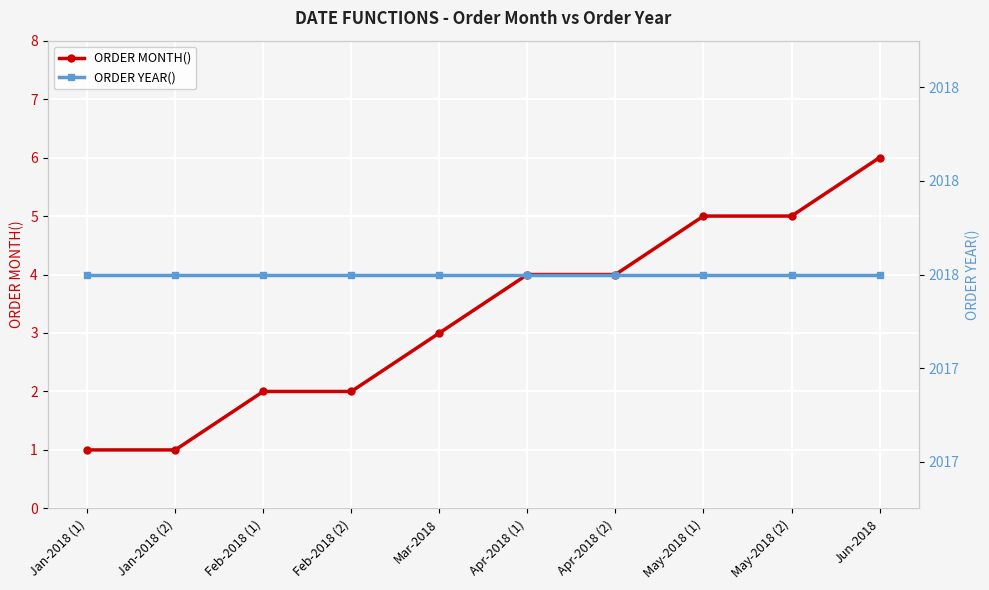

Rank the series at Feb-2018 (2) from lowest to highest value.

ORDER MONTH(), ORDER YEAR()